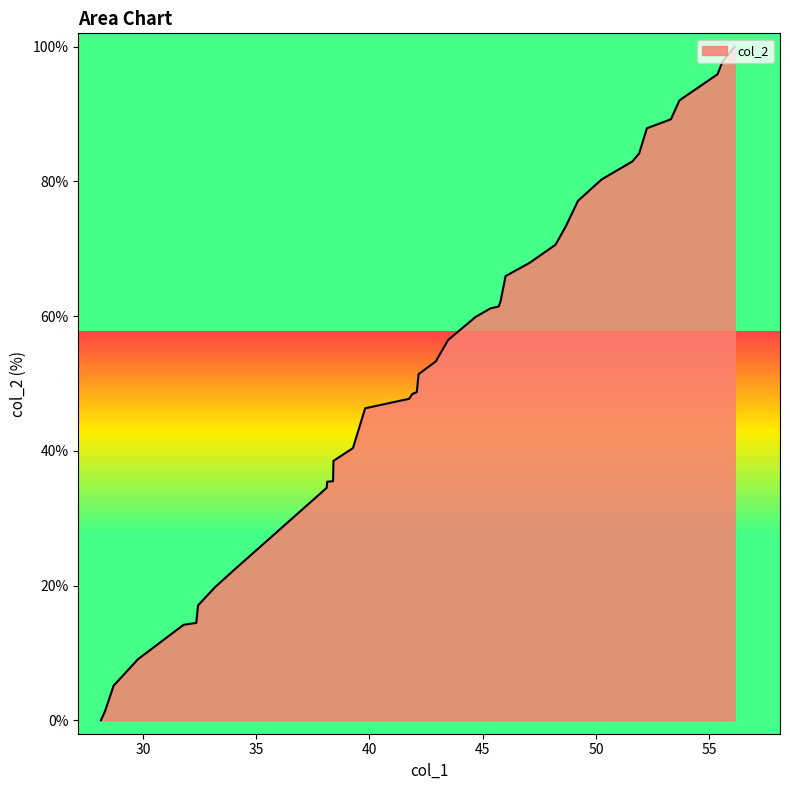

What is the greatest value displayed?

100.0